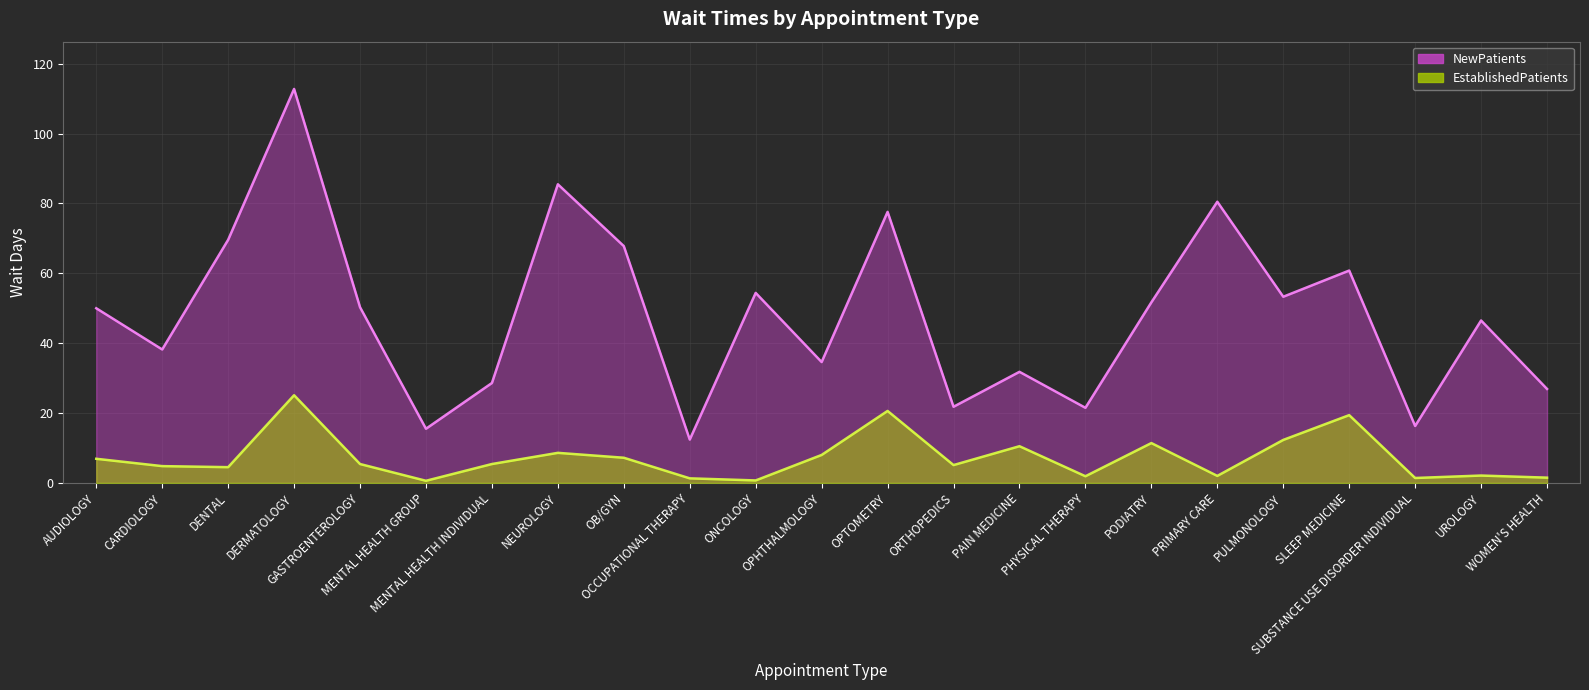

What is the difference between the highest and lowest values at SLEEP MEDICINE?

41.4